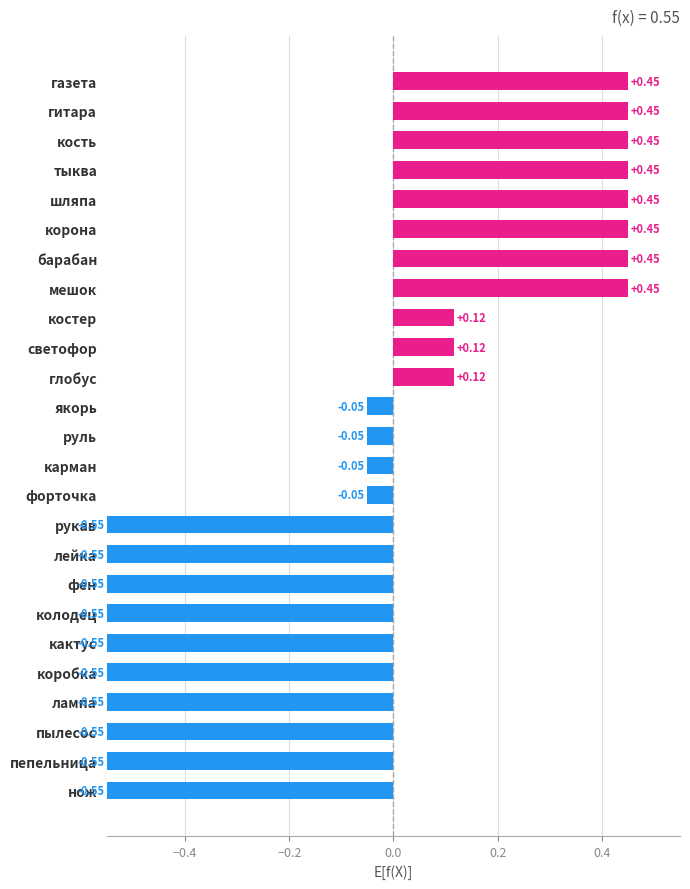

Are the bars horizontal?

Yes